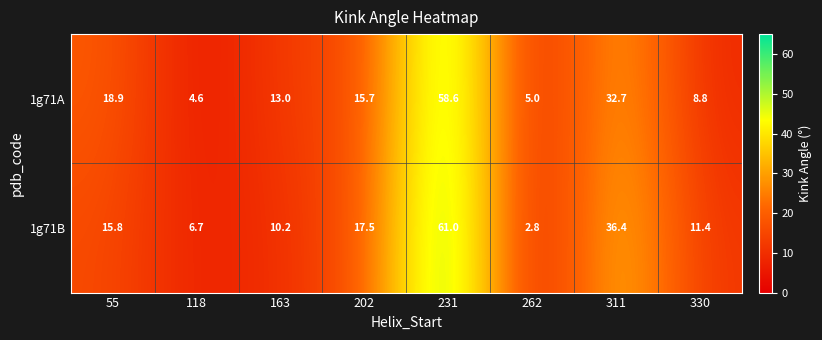

List the series in order of their peak value, highest first.

1g71B, 1g71A